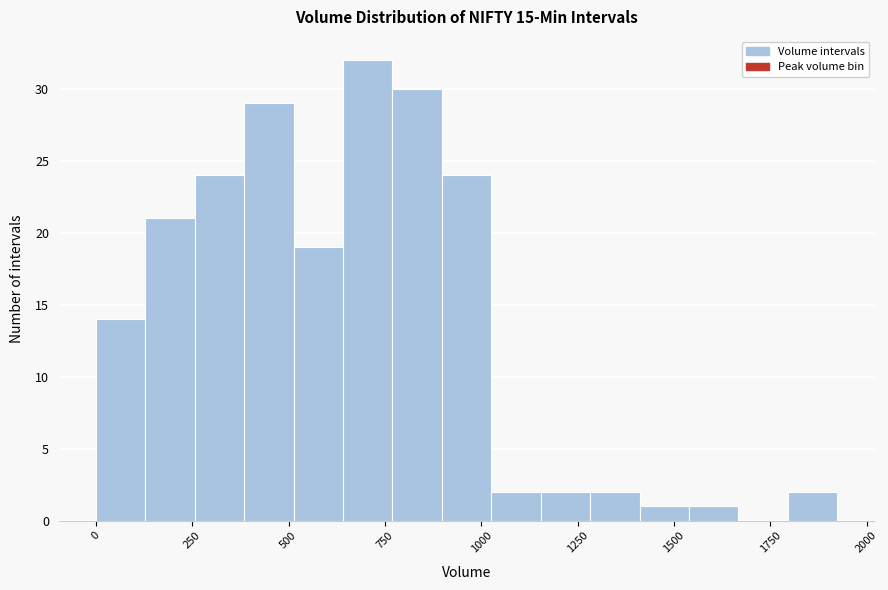

Read against the x-axis, roughly where is the centre of the tallest bar?

700